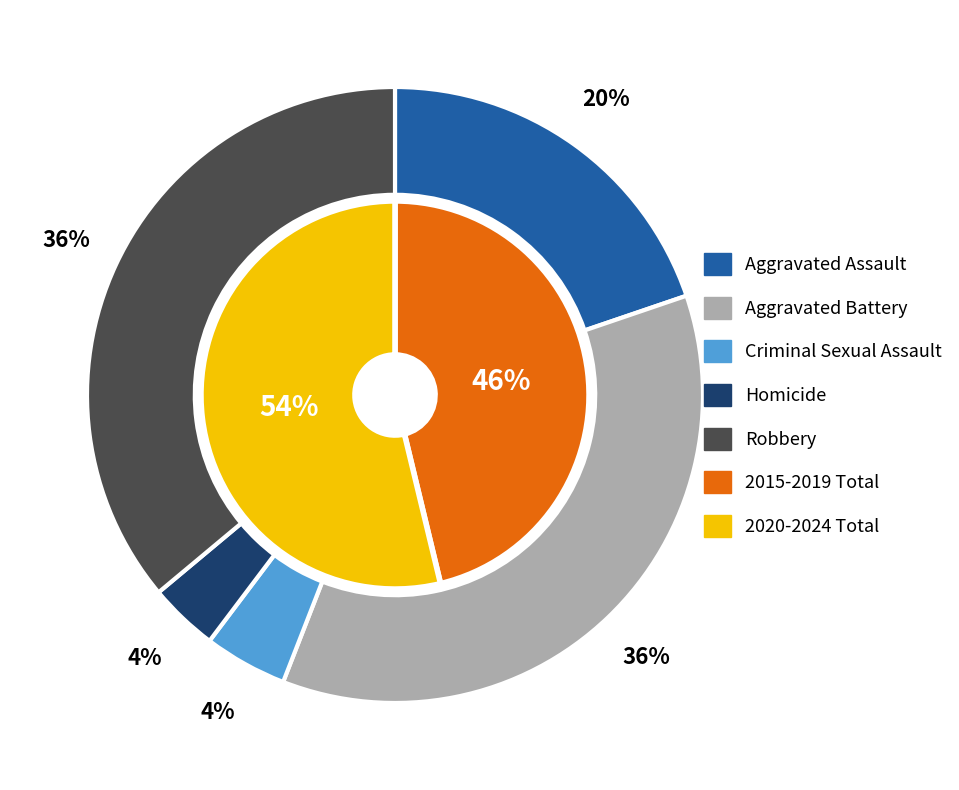

Does Robbery account for over 50% of the chart?

No